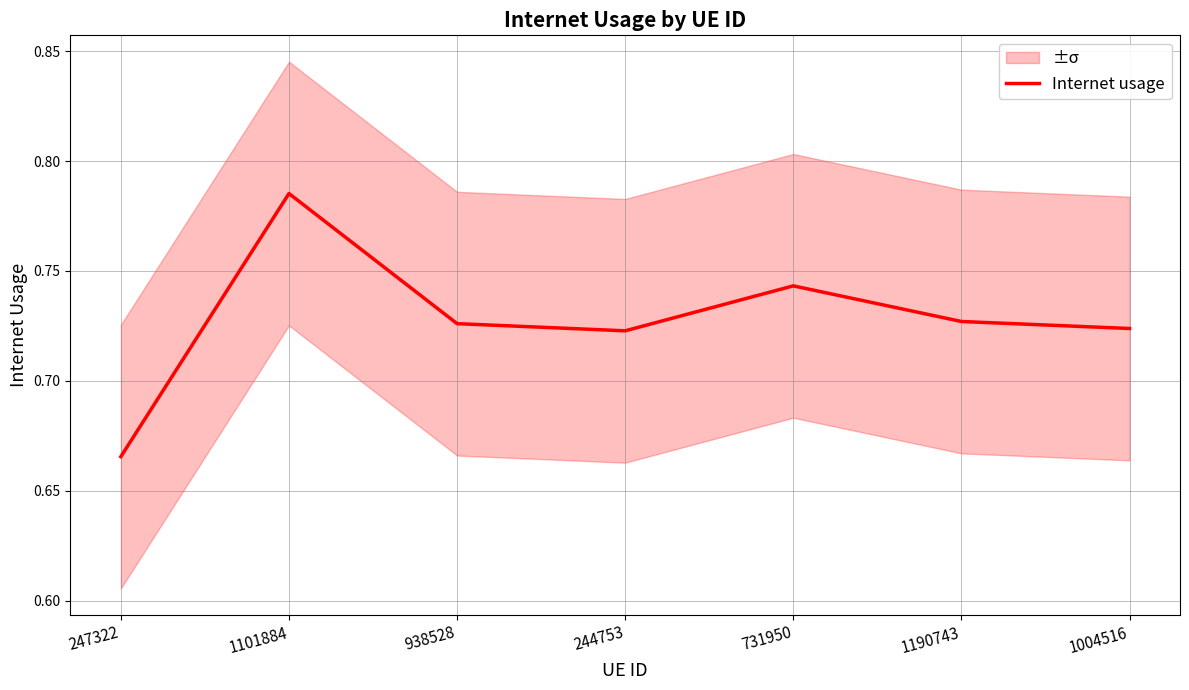

Where is the first local minimum?

244753